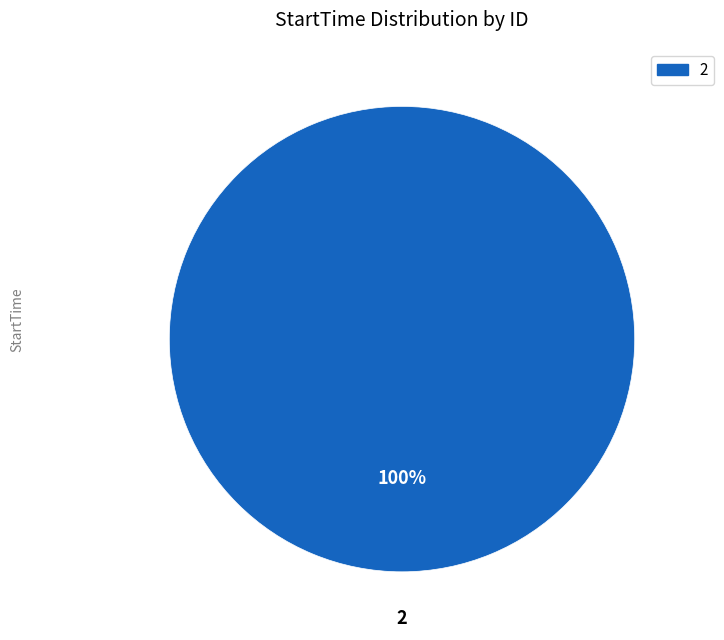

Is it true that 2 is 100% of the pie?

True